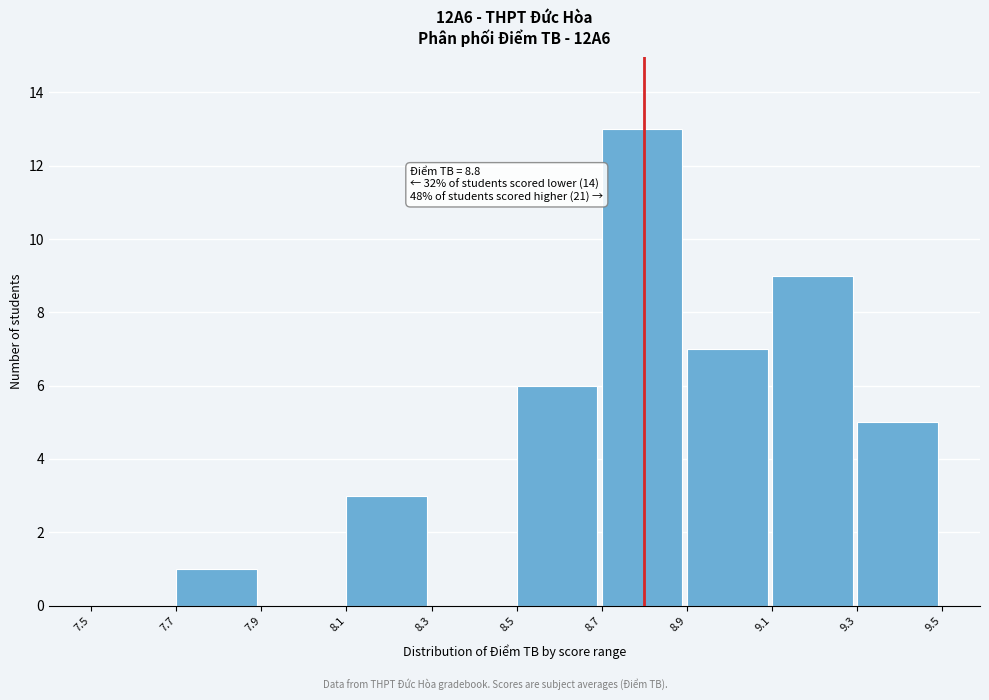

Which range on the x-axis has the tallest bar?

8.7 to 8.9